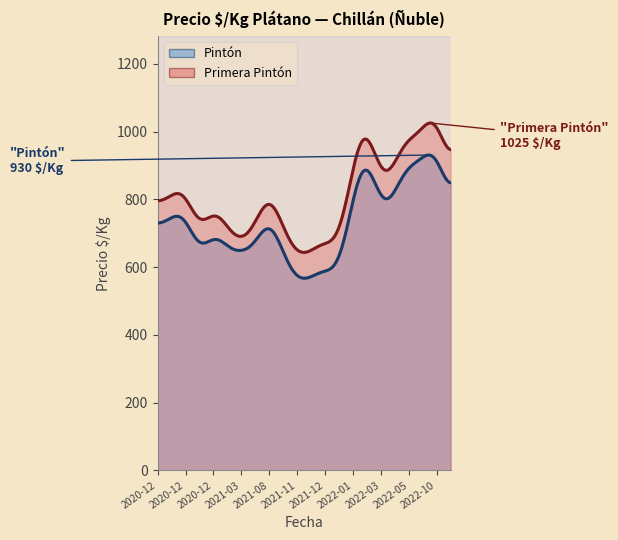

What is the sum of all Pintón values?

16056